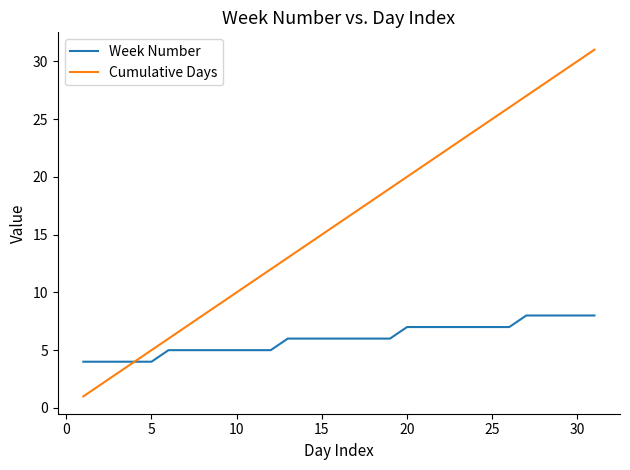

Which series has the largest range (max minus min)?

Cumulative Days